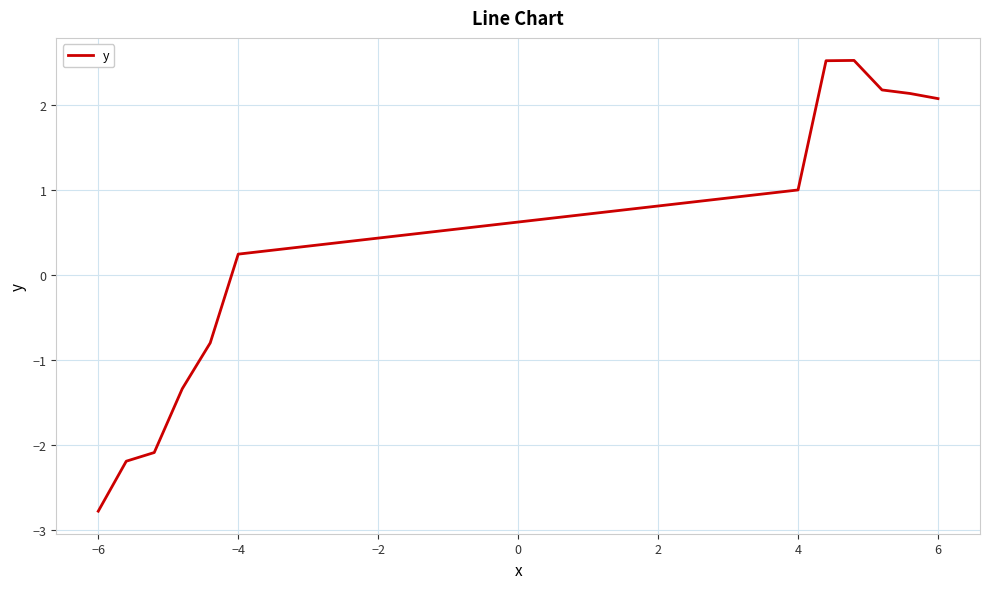

What is the minimum value shown in the chart?

-2.8